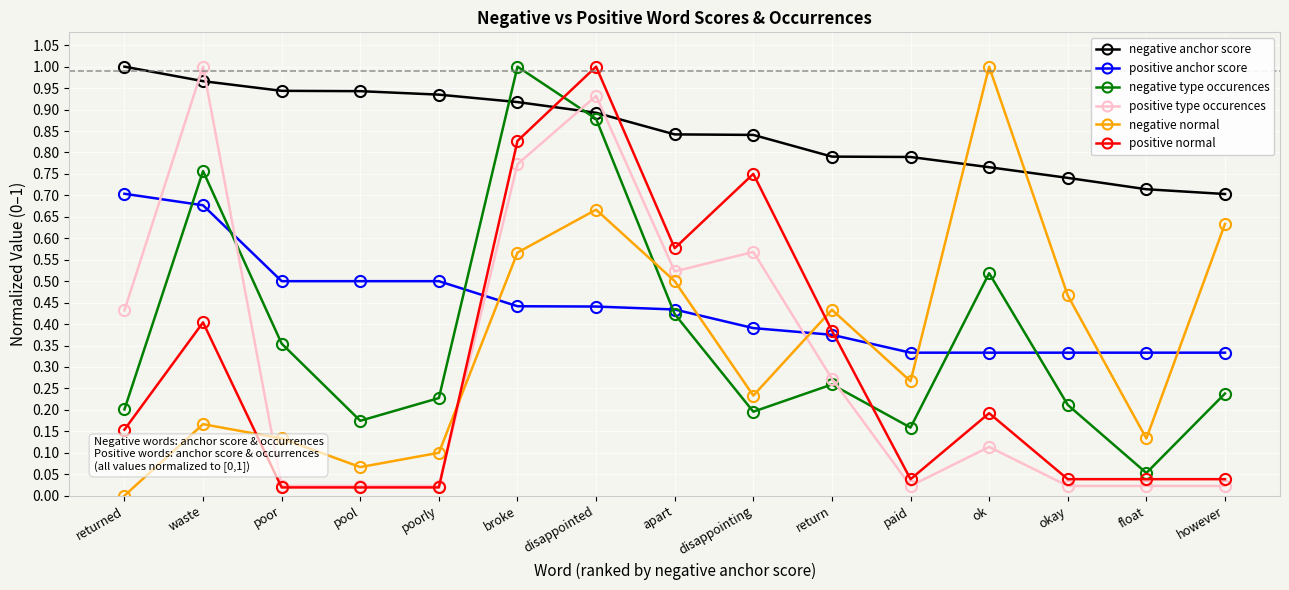

Which series changed the most between poorly and float?

negative anchor score